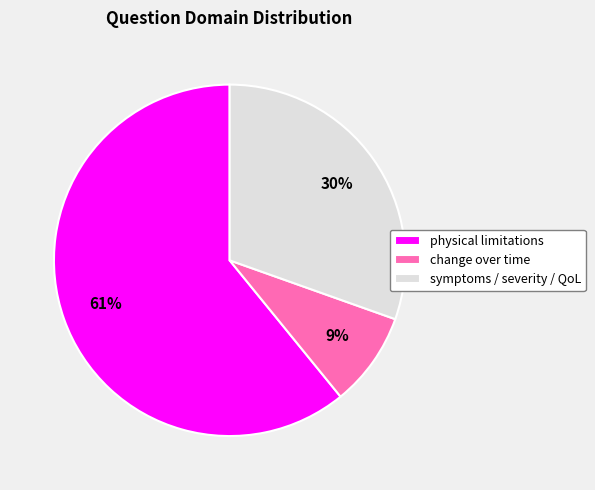

Rank the categories by value from highest to lowest.

physical limitations, symptoms / severity / QoL, change over time